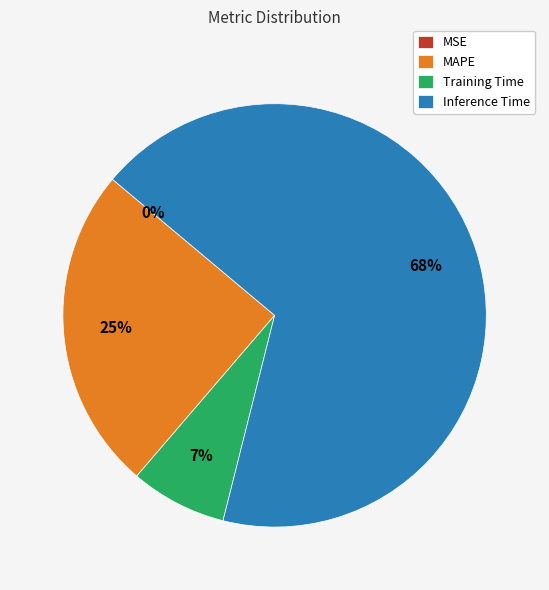

Is there a majority slice in this chart?

Yes